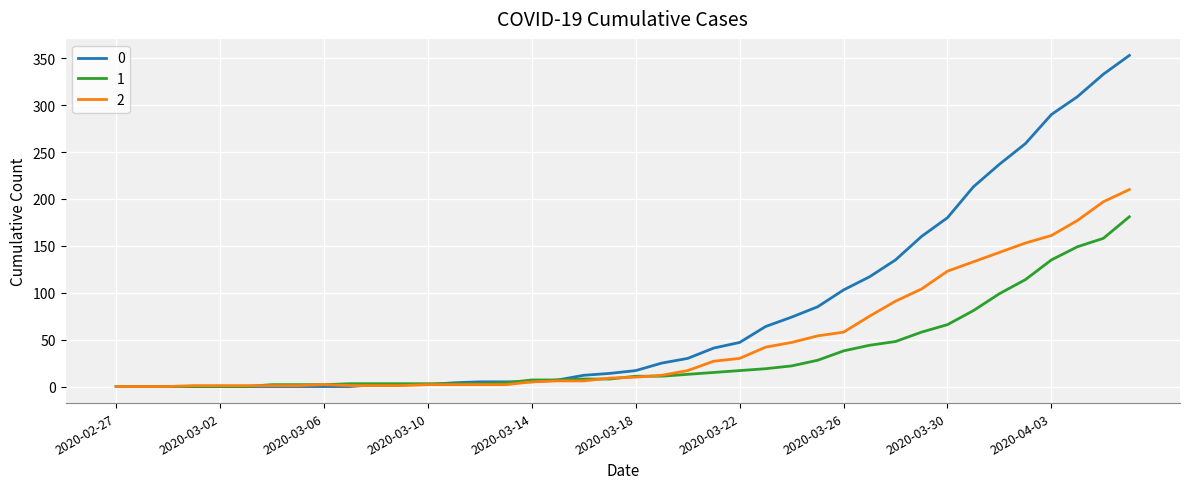

List the series in order of their peak value, lowest first.

1, 2, 0